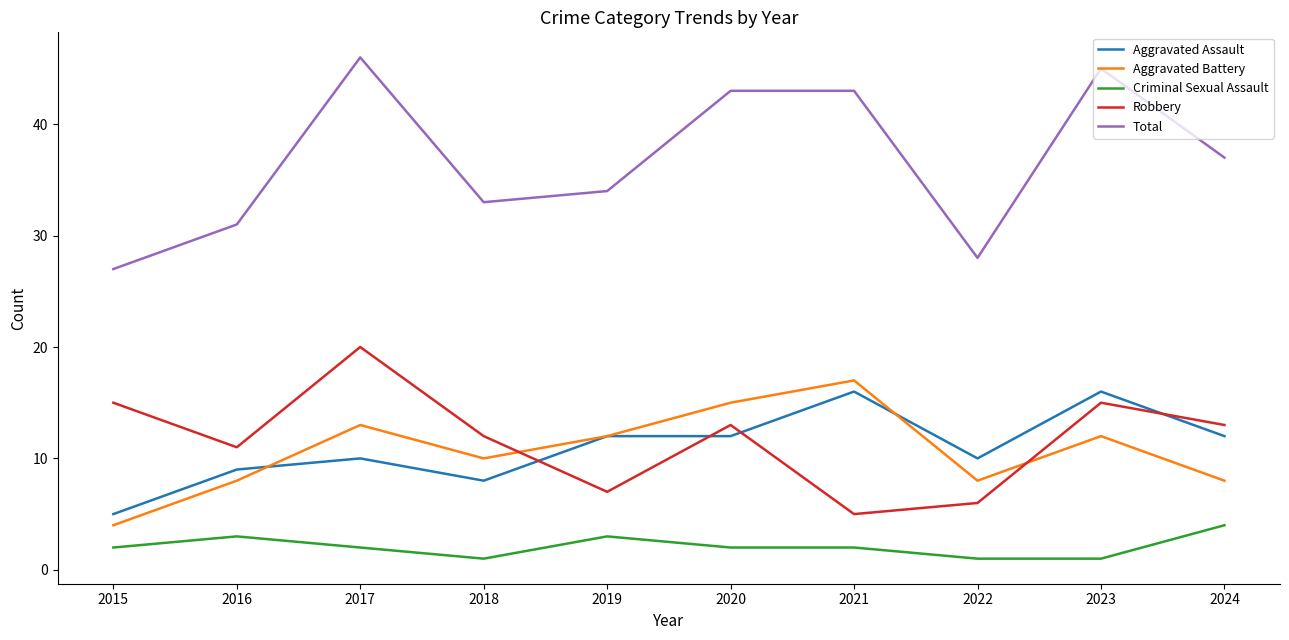

Is it true that Criminal Sexual Assault equals 2 at 2015?

True